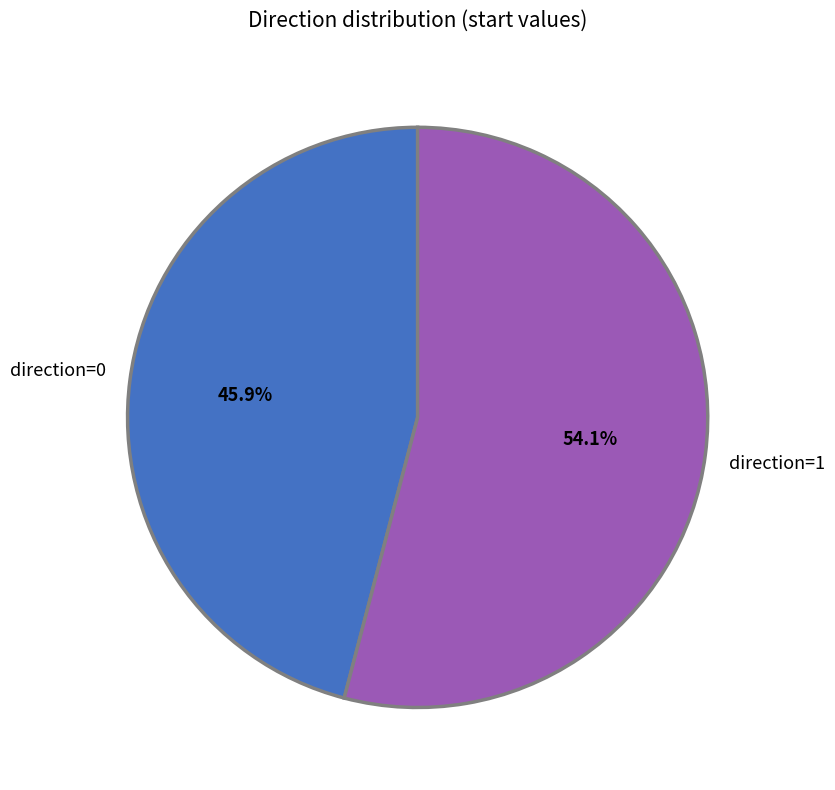

Which has a higher value, direction=1 or direction=0?

direction=1